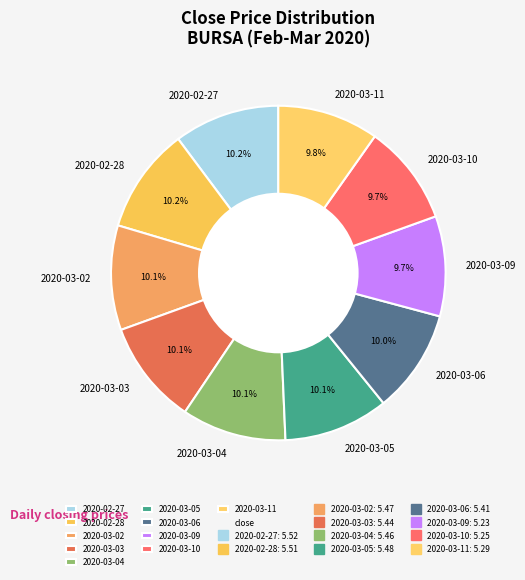

Does 2020-03-04 represent more than half of the total?

No